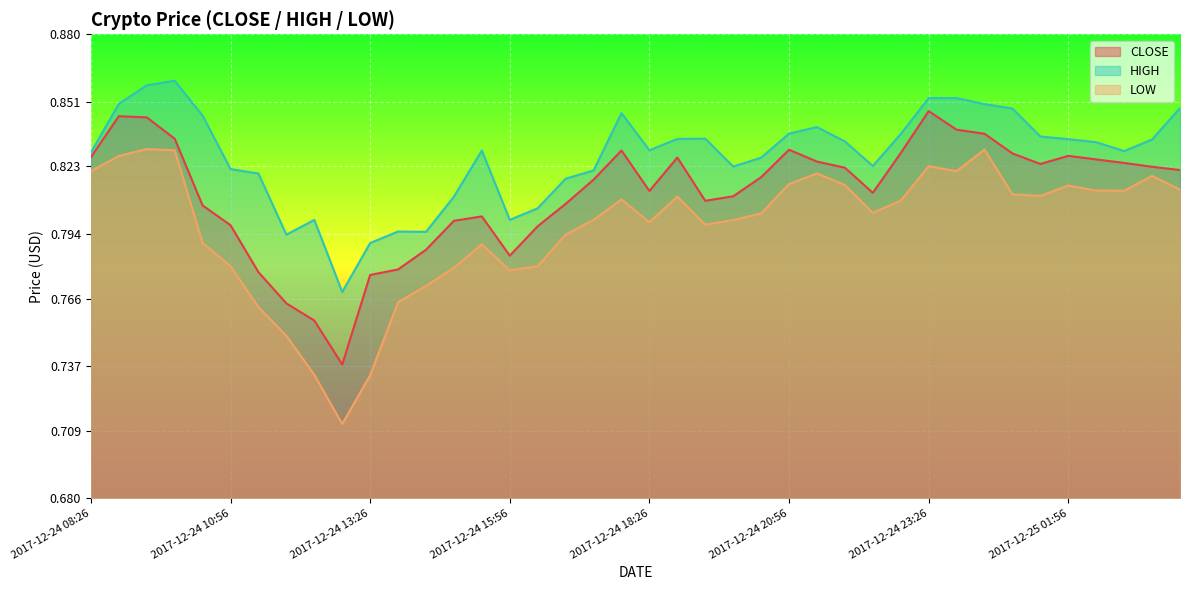

What are all the series names shown in the legend?

CLOSE, HIGH, LOW